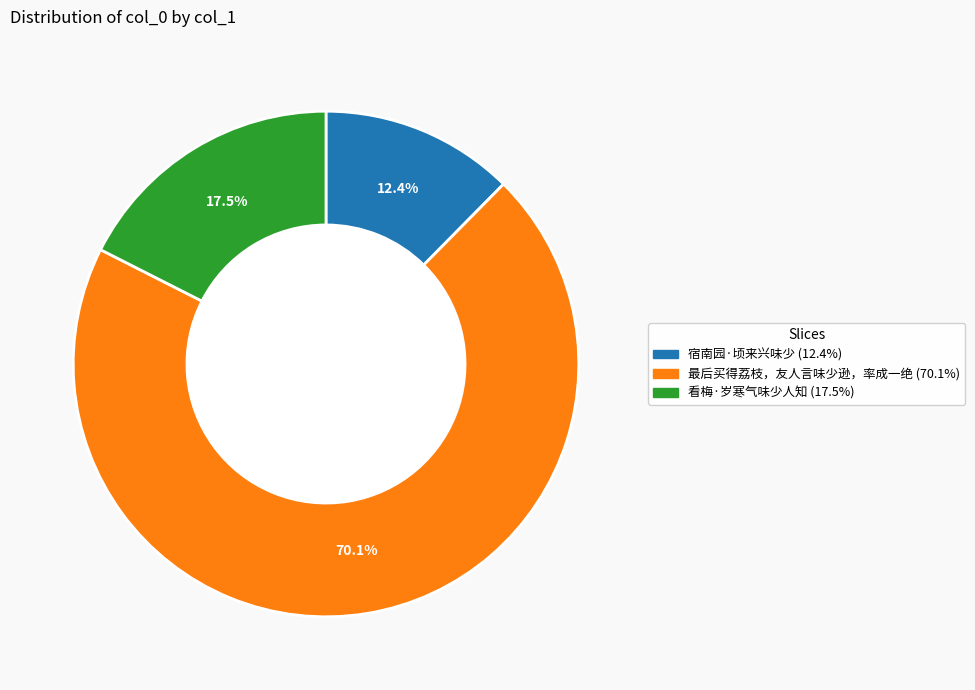

What percentage is NOT represented by 宿南园·顷来兴味少?

87.6%